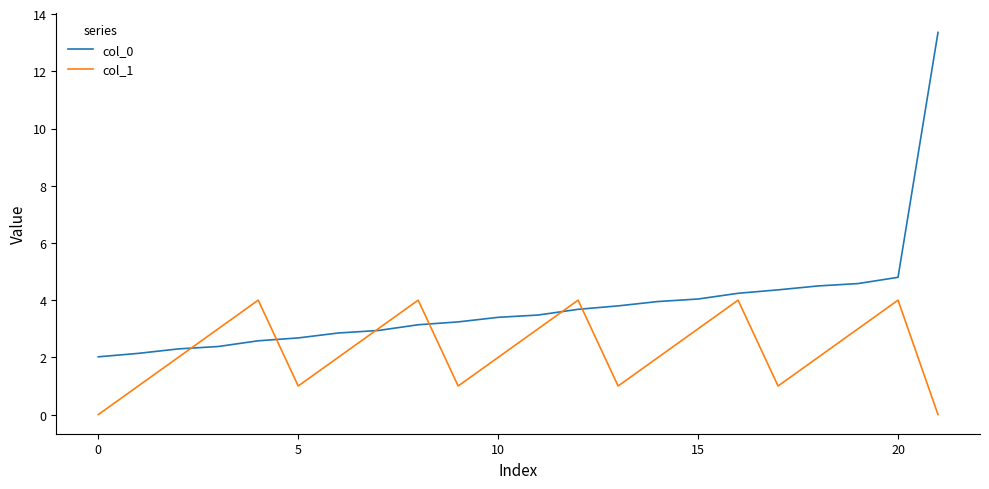

Rank the series by their maximum value, from lowest to highest.

col_1, col_0